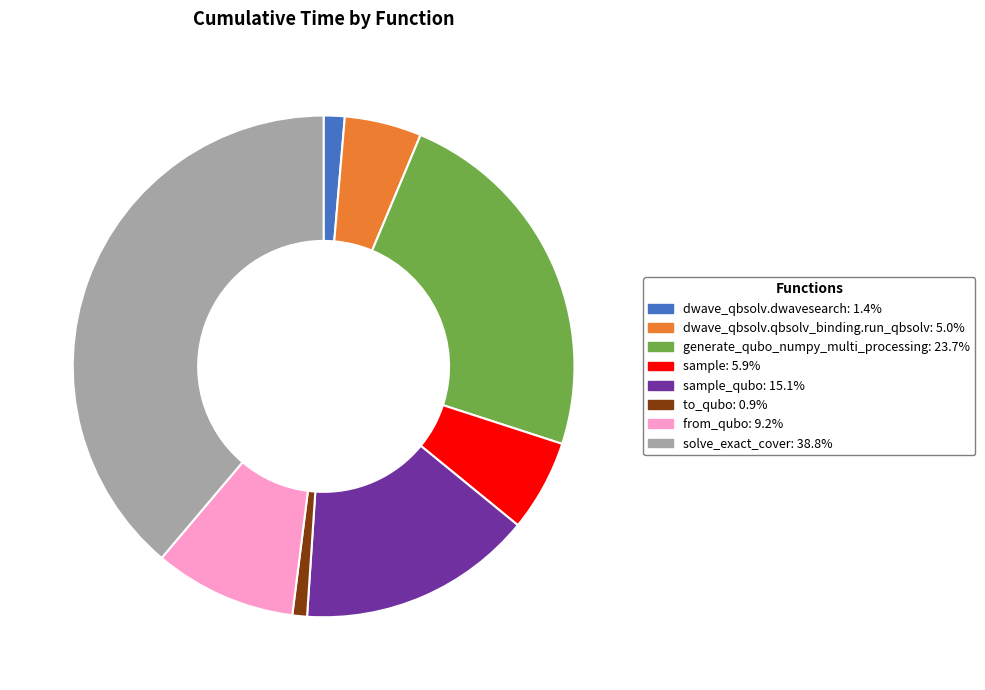

Is there any slice that represents more than half of the pie?

No